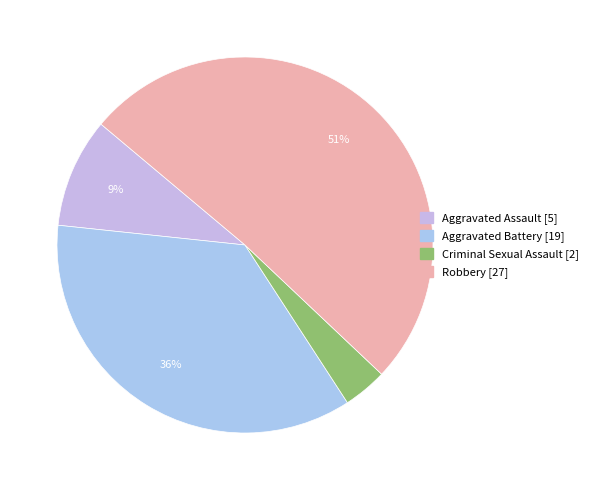

Does any single category account for the majority?

Yes